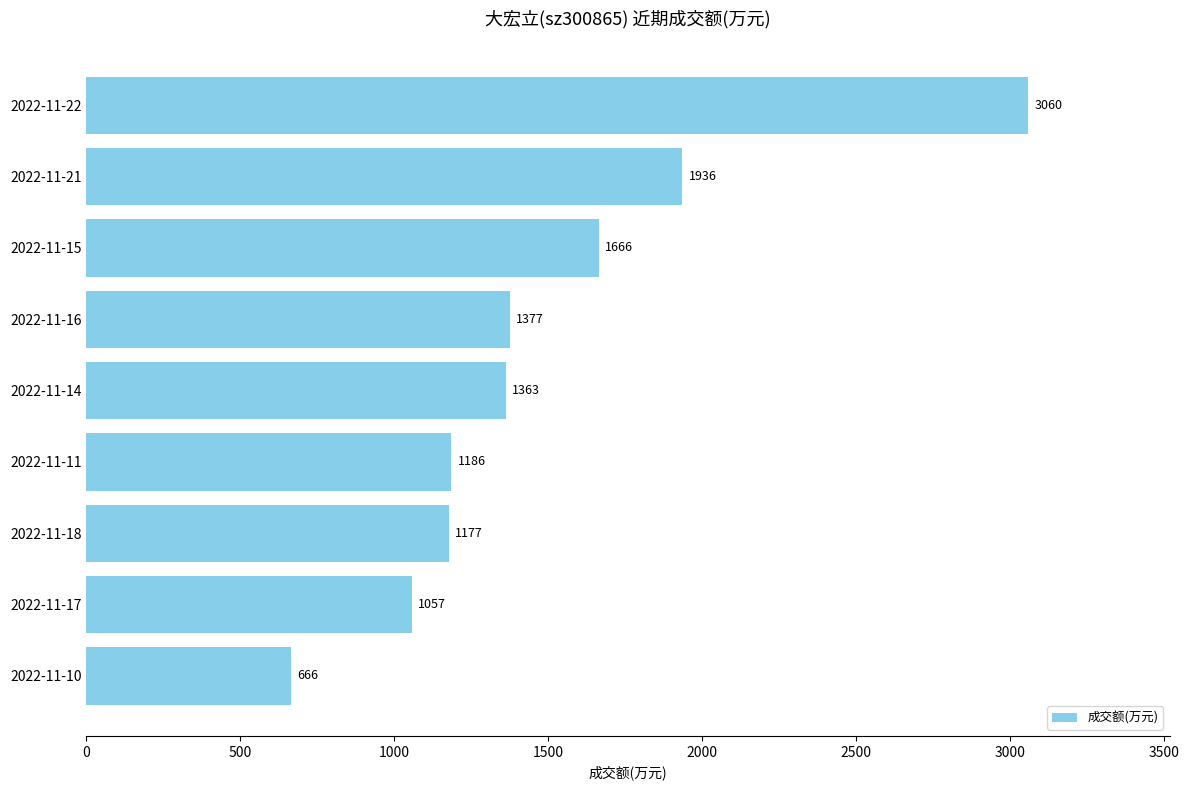

Which has a higher value, 2022-11-18 or 2022-11-21?

2022-11-21